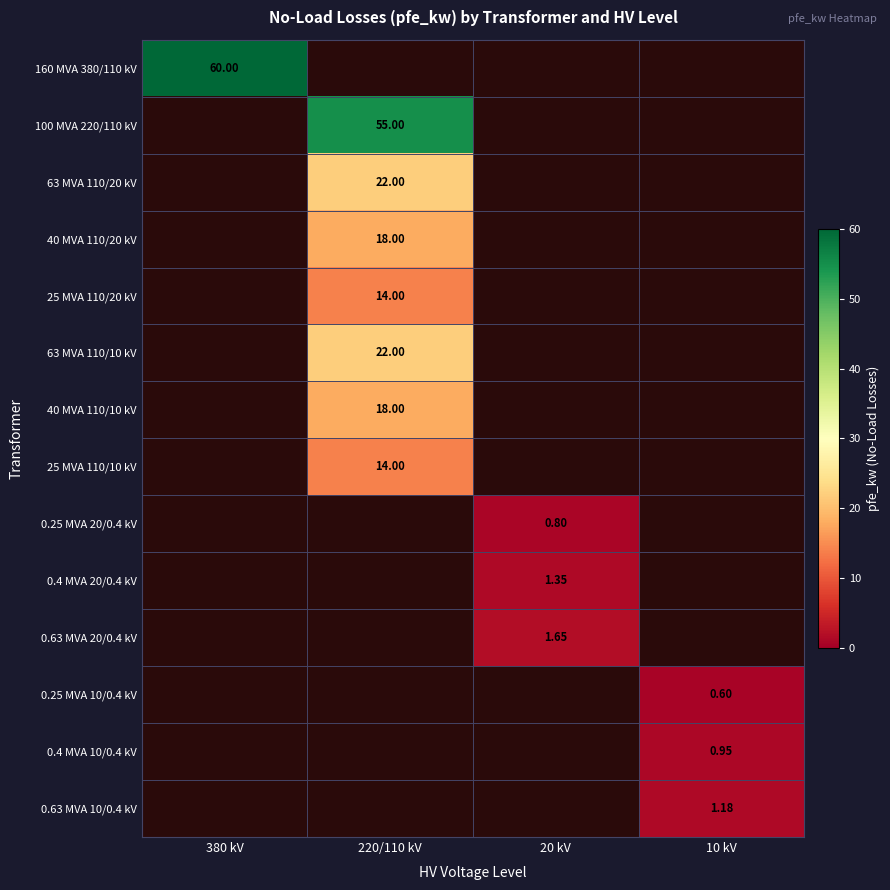

Which label corresponds to the largest value in the chart?

380 kV